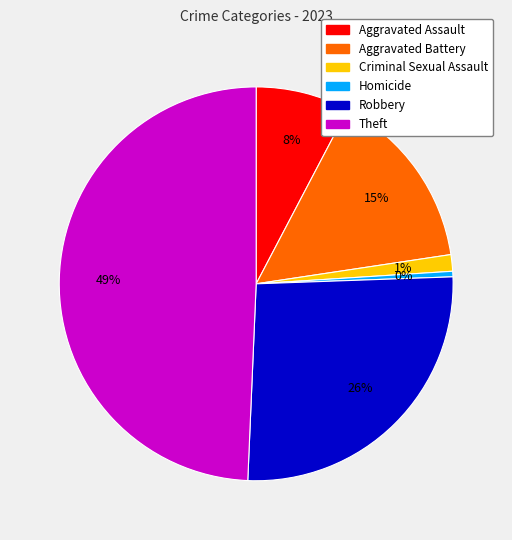

Combined, do Homicide and Aggravated Battery account for over 50%?

No